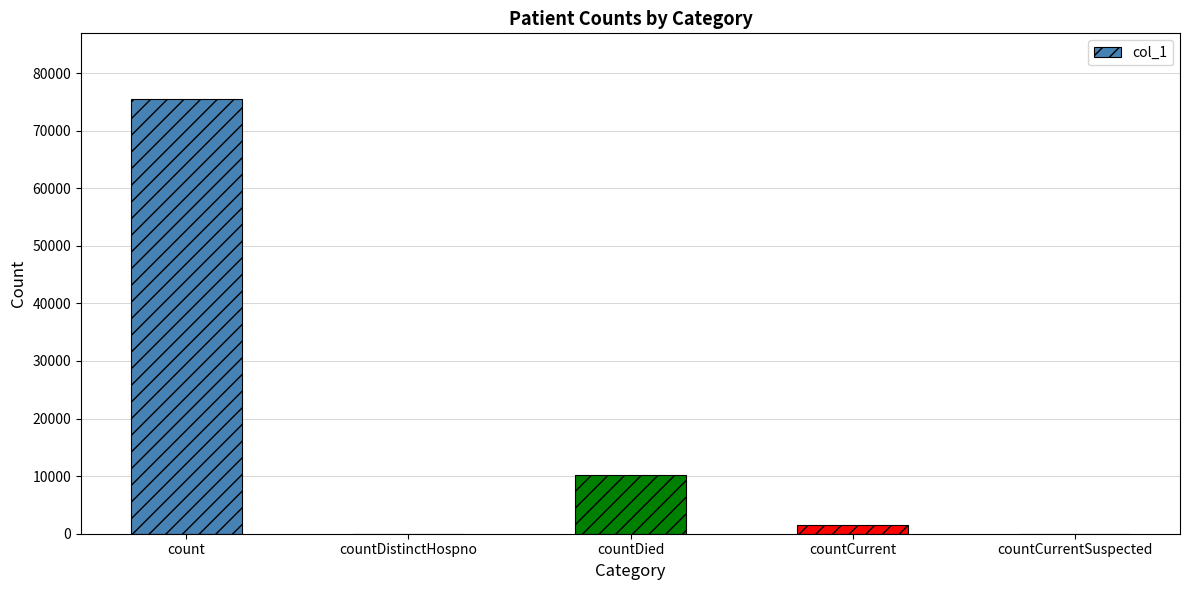

True or false: the data shows -32754 at countDistinctHospno.

False